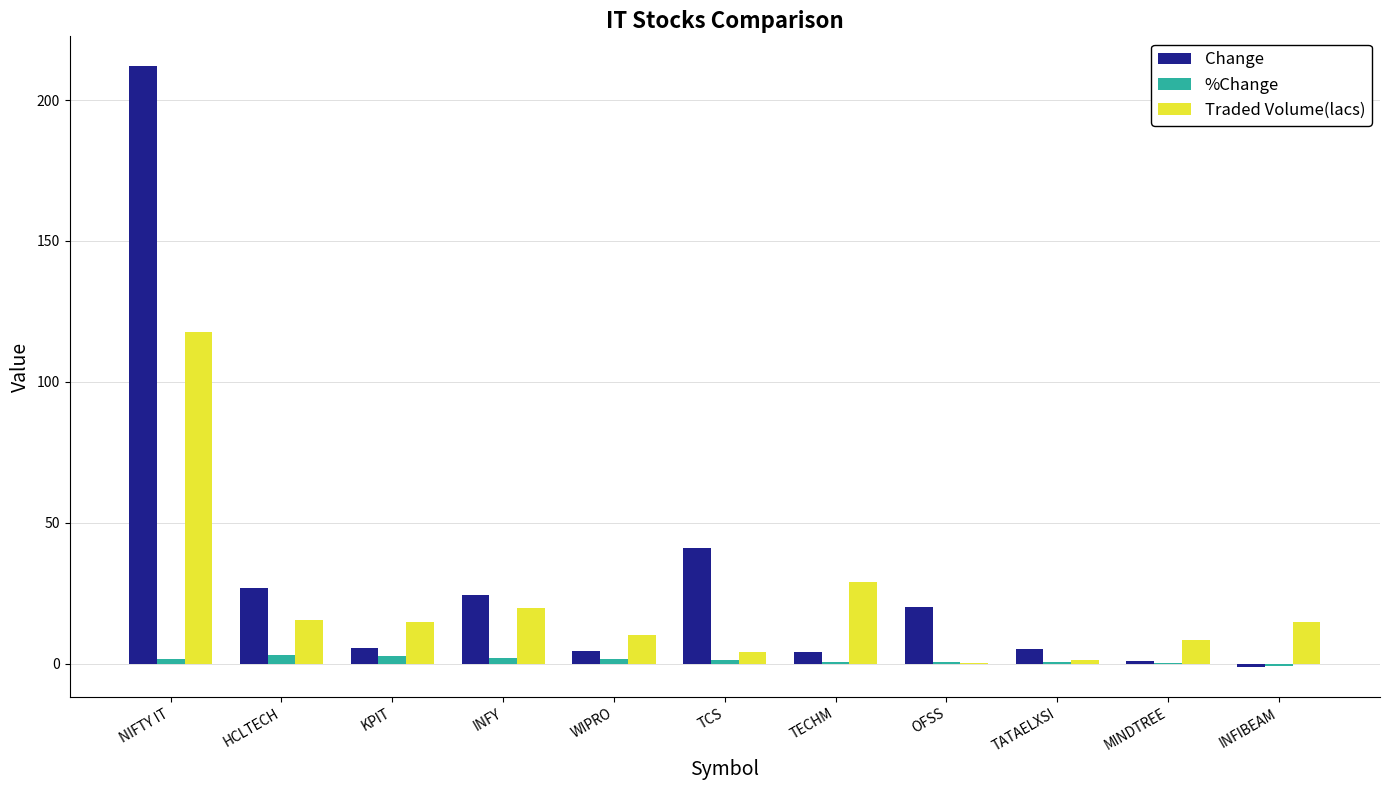

At which category does the chart reach its peak across all series?

NIFTY IT